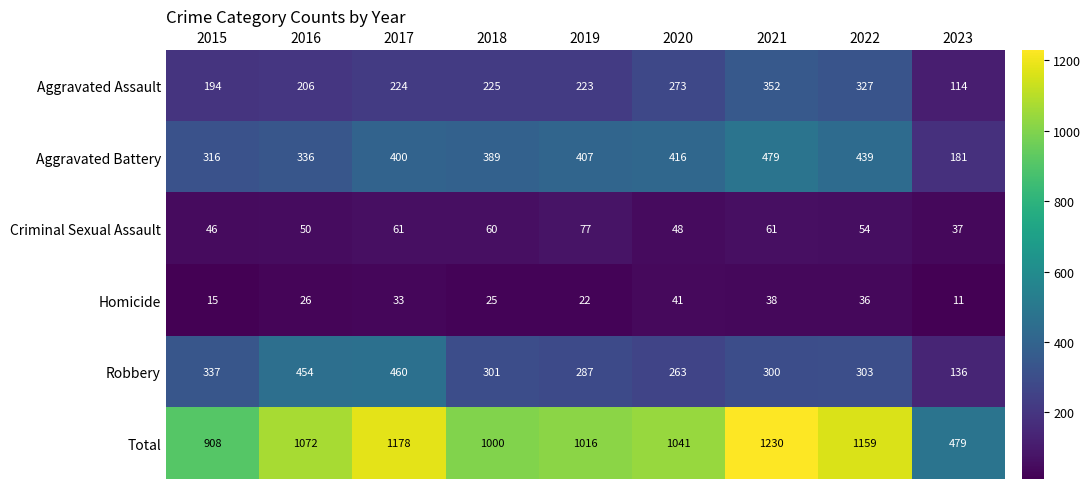

The Robbery series shows 263 at 2020. True or false?

True